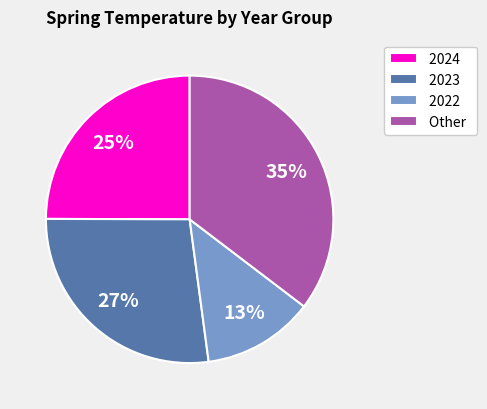

To the nearest percent, what portion does 2022 represent?

13%